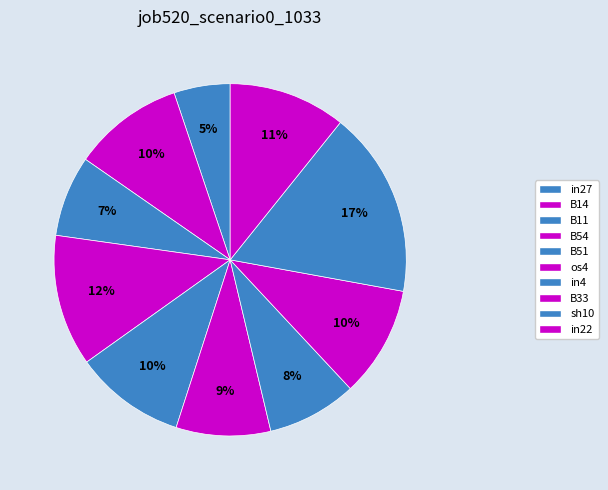

The B11 slice represents 2% of the pie. True or false?

False